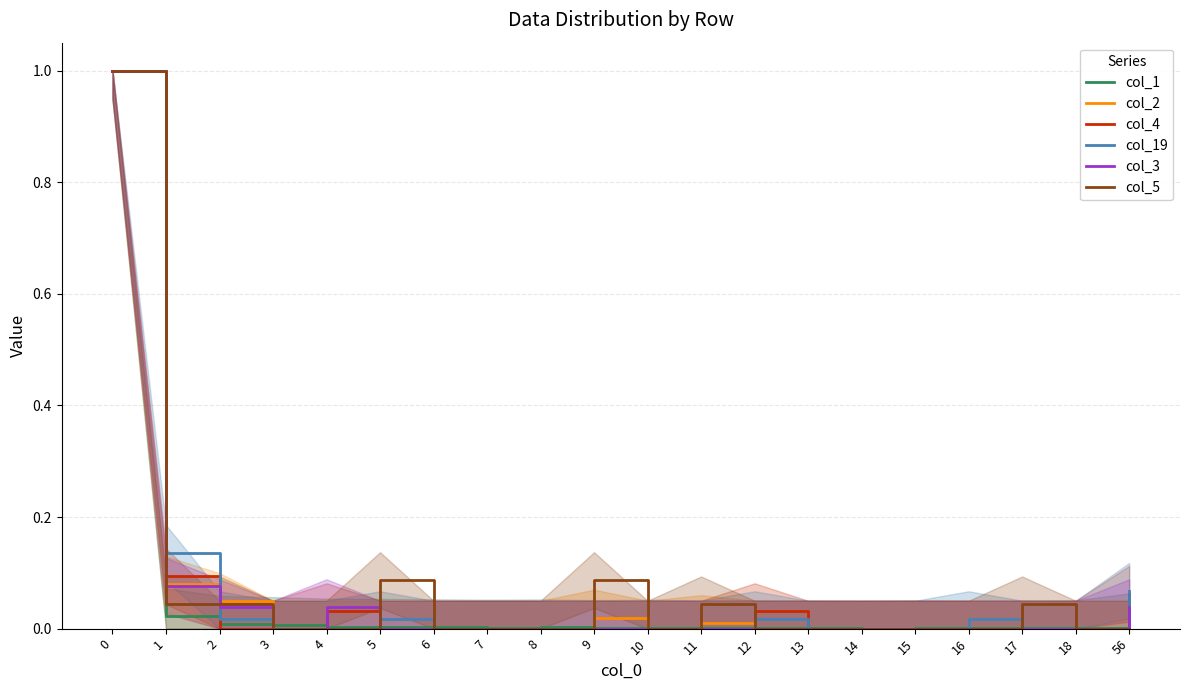

True or false: col_1 and col_19 intersect in this chart.

True